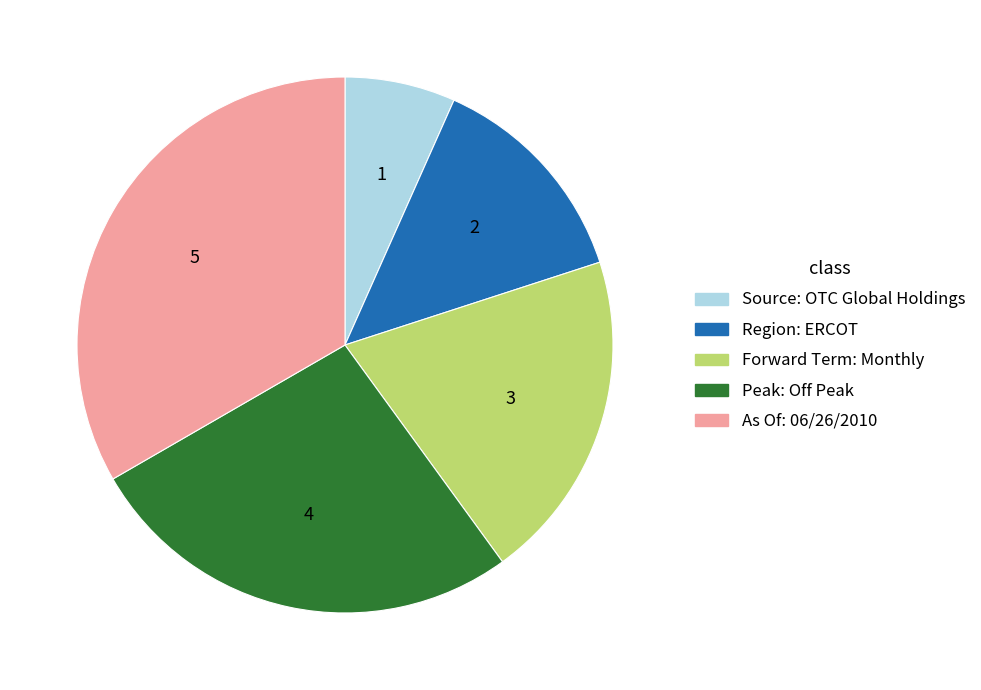

Between Source: OTC Global Holdings and Region: ERCOT, which is larger?

Region: ERCOT